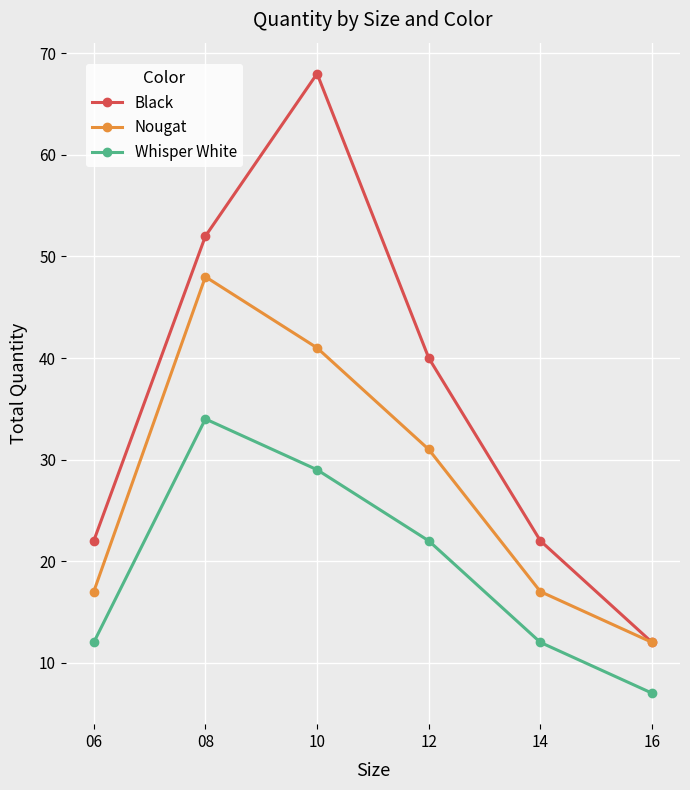

What is the sum of all Nougat values?

166